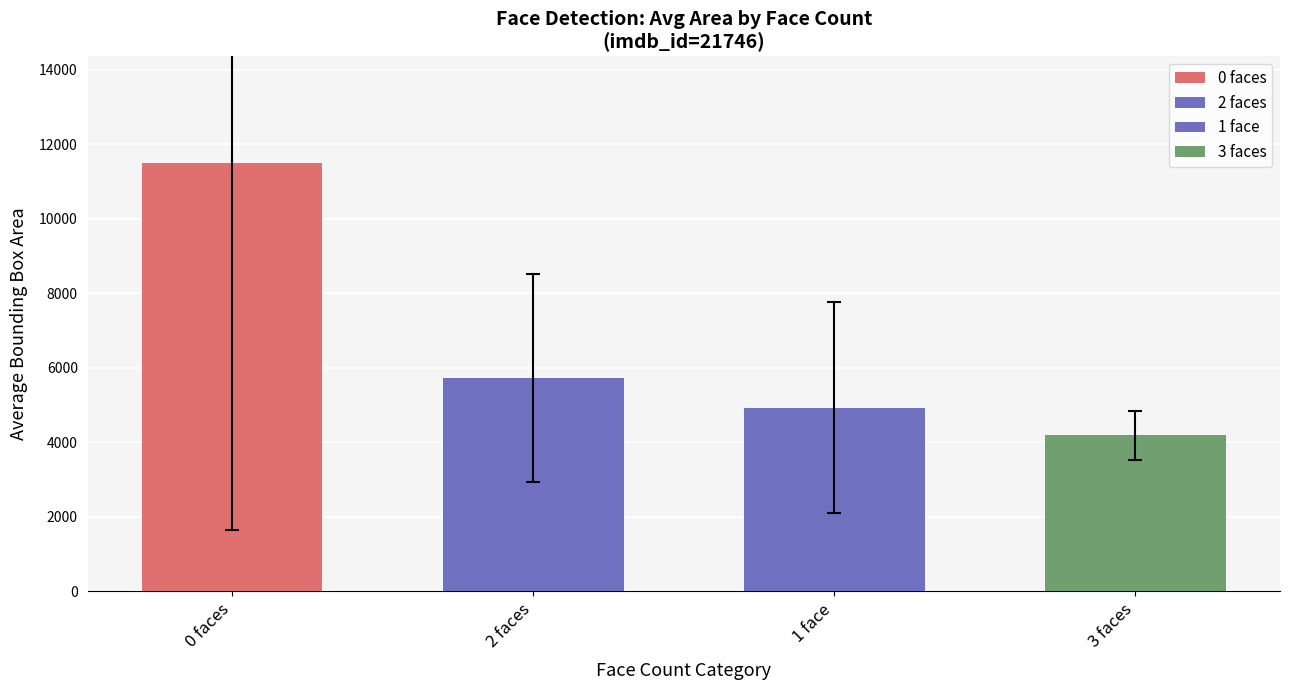

Between 0 faces and 1 face, which is larger?

0 faces